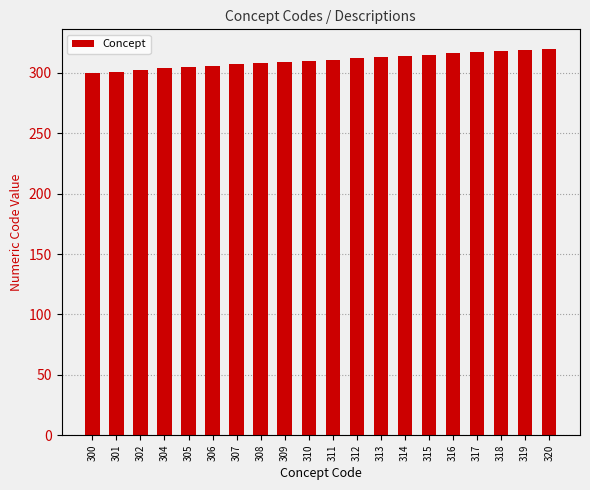

What is the change in value from 307 to 318?

+11